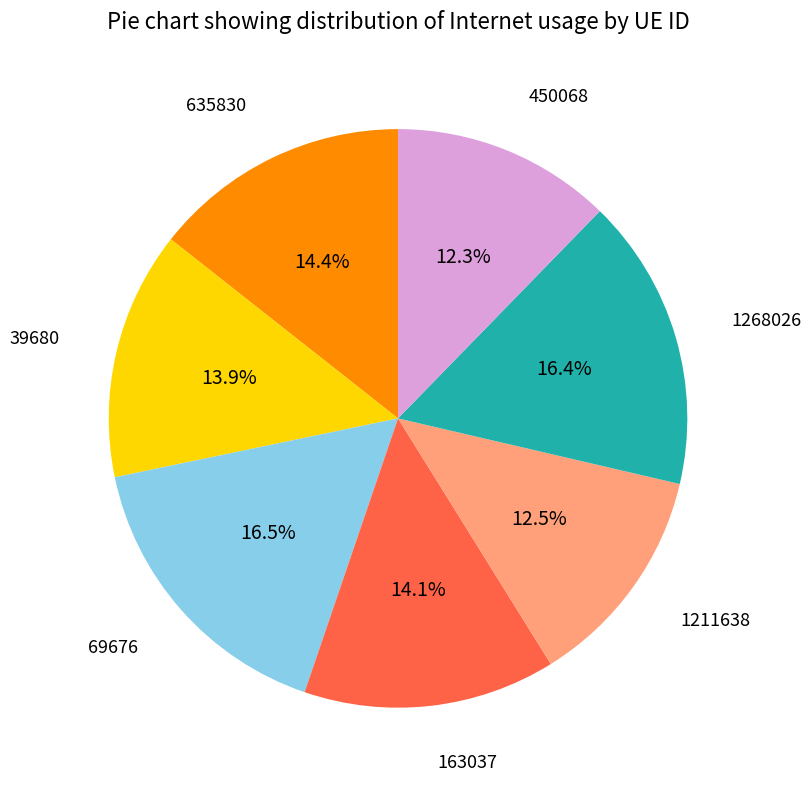

Count the number of slices in the pie.

7